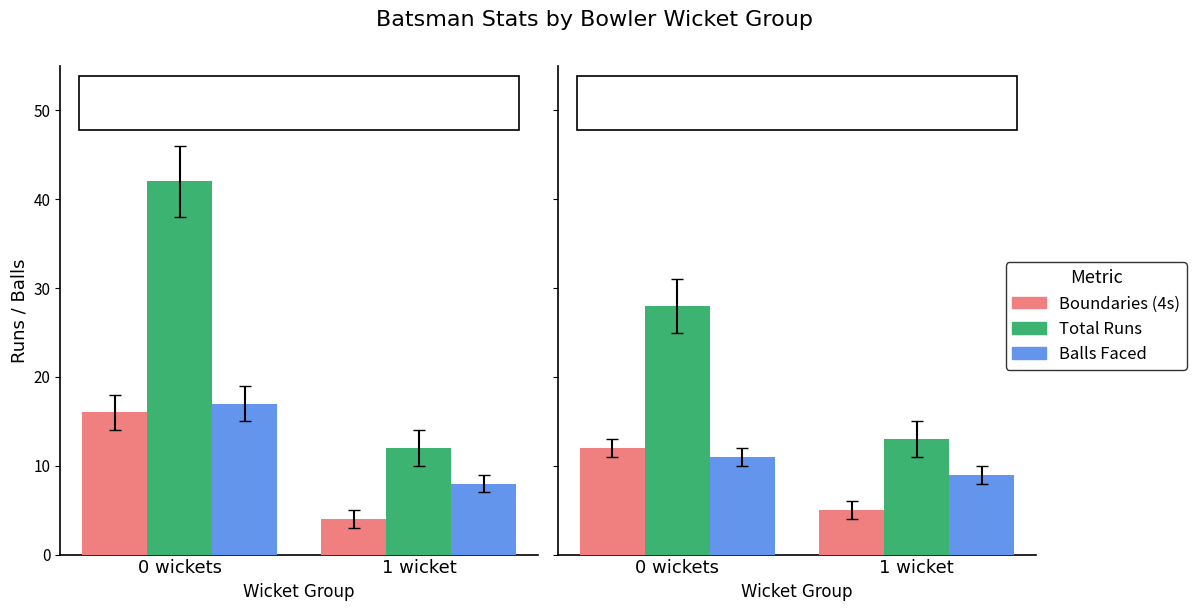

Is the value of Total Runs at 1 greater than the value of Boundaries (4s) at 0?

No